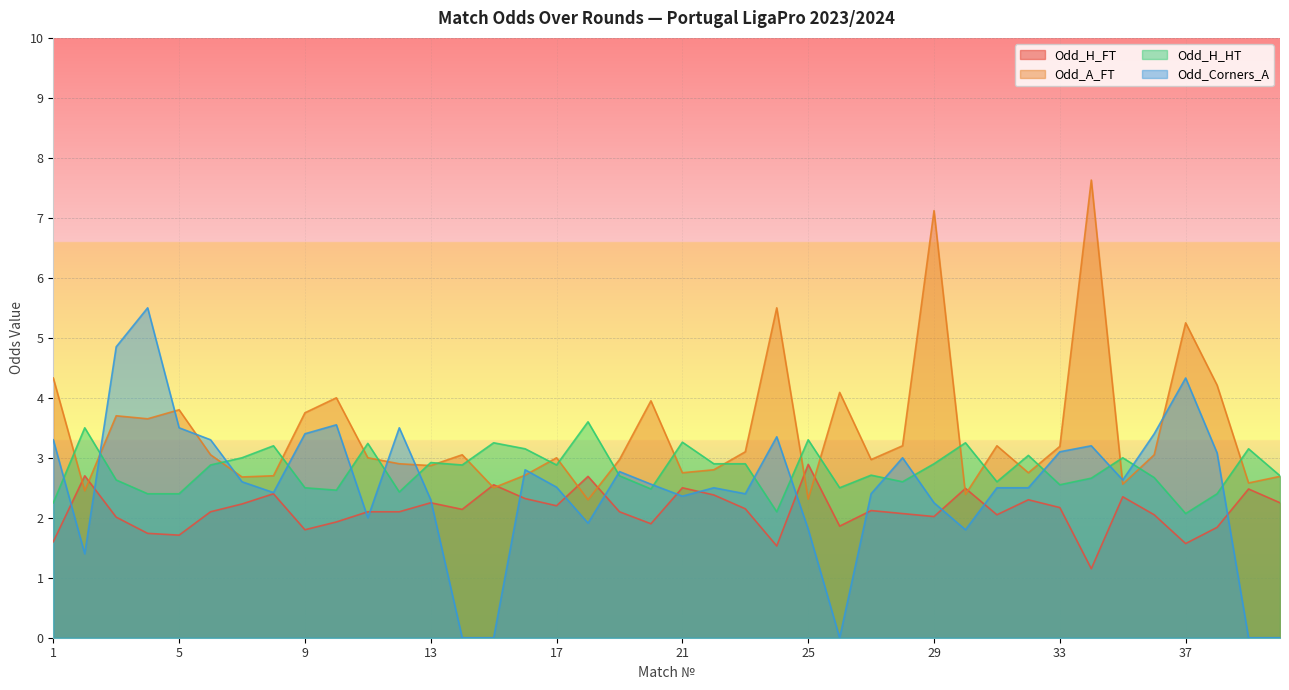

Reading left to right, list all the values displayed in this chart.

Odd_H_FT: 1.6	2.7	2.0	1.7	1.7	2.1	2.2	2.4	1.8	1.9	2.1	2.1	2.2	2.1	2.5	2.3	2.2	2.7	2.1	1.9	2.5	2.4	2.1	1.5	2.9	1.9	2.1	2.1	2.0	2.5	2.0	2.3	2.2	1.1	2.4	2.0	1.6	1.8	2.5	2.2
Odd_A_FT: 4.3	2.5	3.7	3.6	3.8	3.0	2.7	2.7	3.8	4.0	3.0	2.9	2.9	3.0	2.5	2.7	3.0	2.3	3.0	4.0	2.8	2.8	3.1	5.5	2.3	4.1	3.0	3.2	7.1	2.4	3.2	2.8	3.2	7.6	2.6	3.0	5.2	4.2	2.6	2.7
Odd_H_HT: 2.2	3.5	2.6	2.4	2.4	2.9	3.0	3.2	2.5	2.5	3.2	2.4	2.9	2.9	3.2	3.1	2.9	3.6	2.7	2.5	3.3	2.9	2.9	2.1	3.3	2.5	2.7	2.6	2.9	3.2	2.6	3.0	2.5	2.7	3.0	2.7	2.1	2.4	3.1	2.7
Odd_Corners_A: 3.3	1.4	4.8	5.5	3.5	3.3	2.6	2.4	3.4	3.5	2.0	3.5	2.3	0.0	0.0	2.8	2.5	1.9	2.8	2.6	2.4	2.5	2.4	3.4	1.8	0.0	2.4	3.0	2.2	1.8	2.5	2.5	3.1	3.2	2.6	3.4	4.3	3.1	0.0	0.0